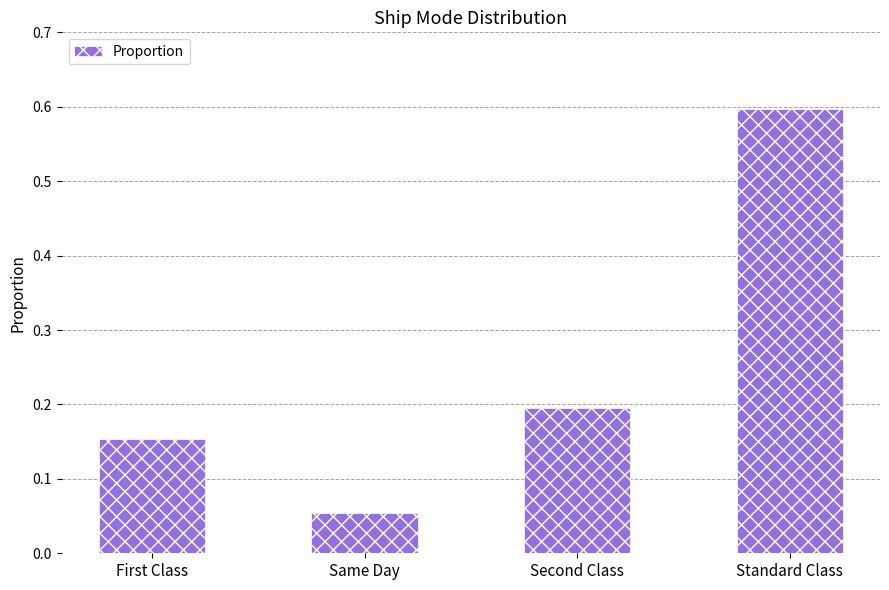

Which category has the highest value across all series?

Standard Class